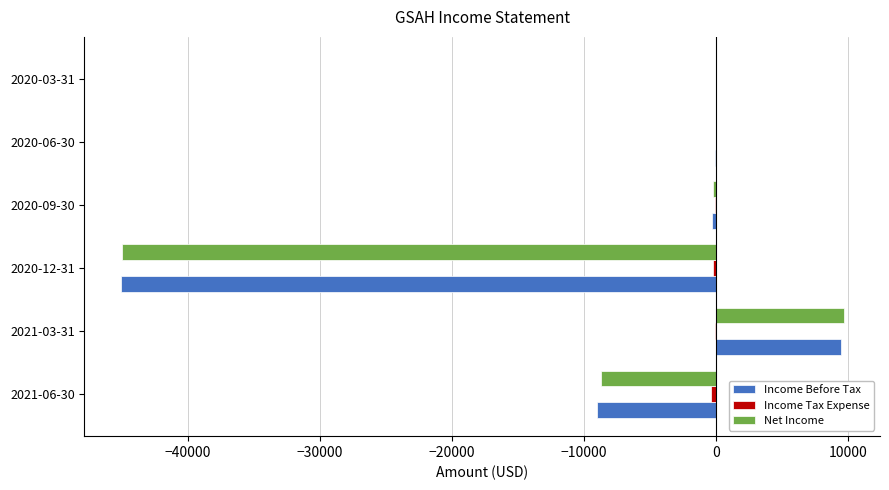

How many distinct data groups are displayed?

3